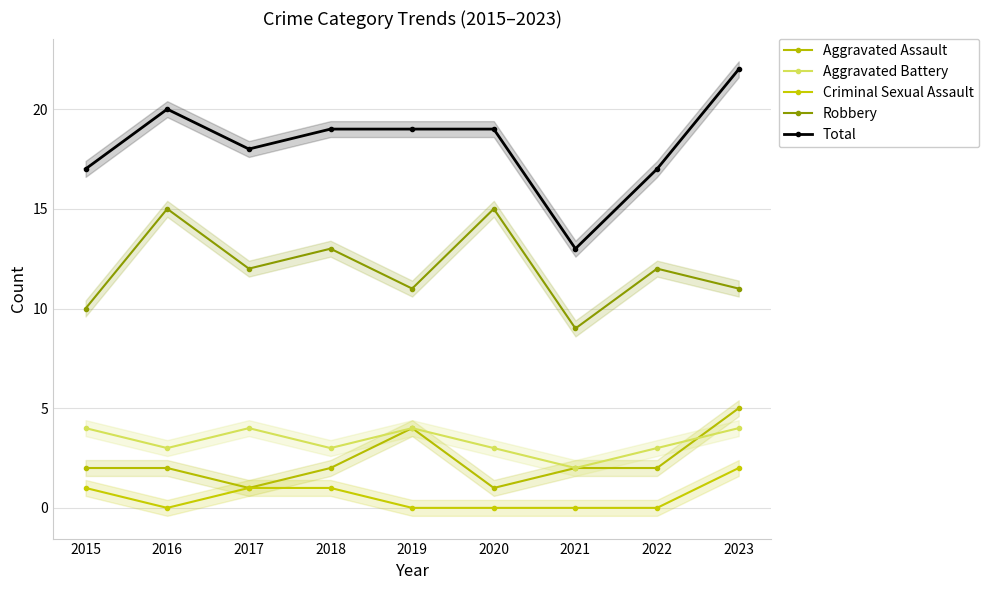

Count the Total values in the range 17 to 19.

6